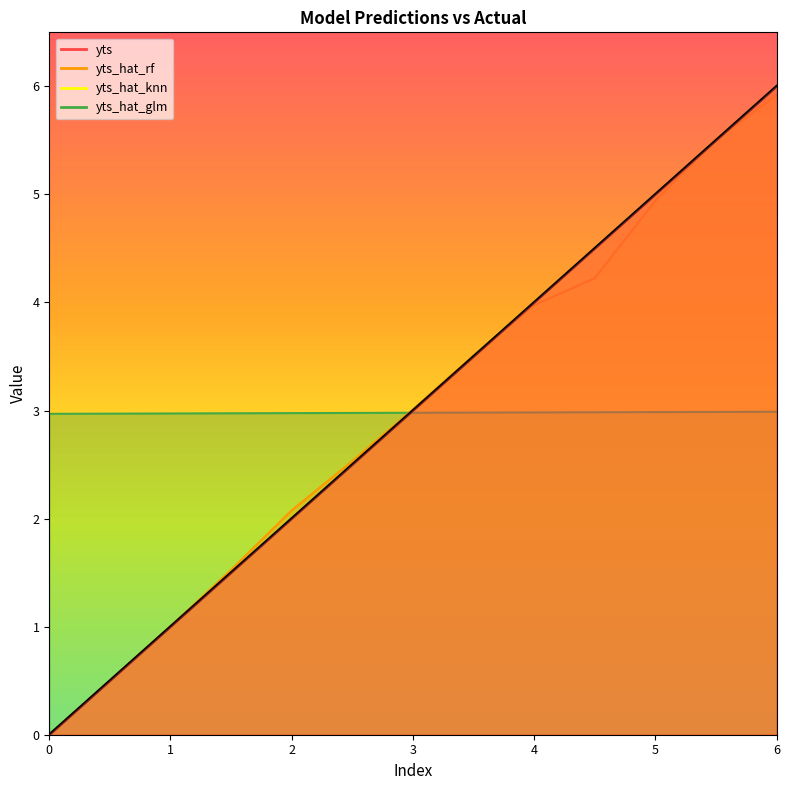

After their last crossing, which series has the higher values: yts_hat_glm or yts?

yts